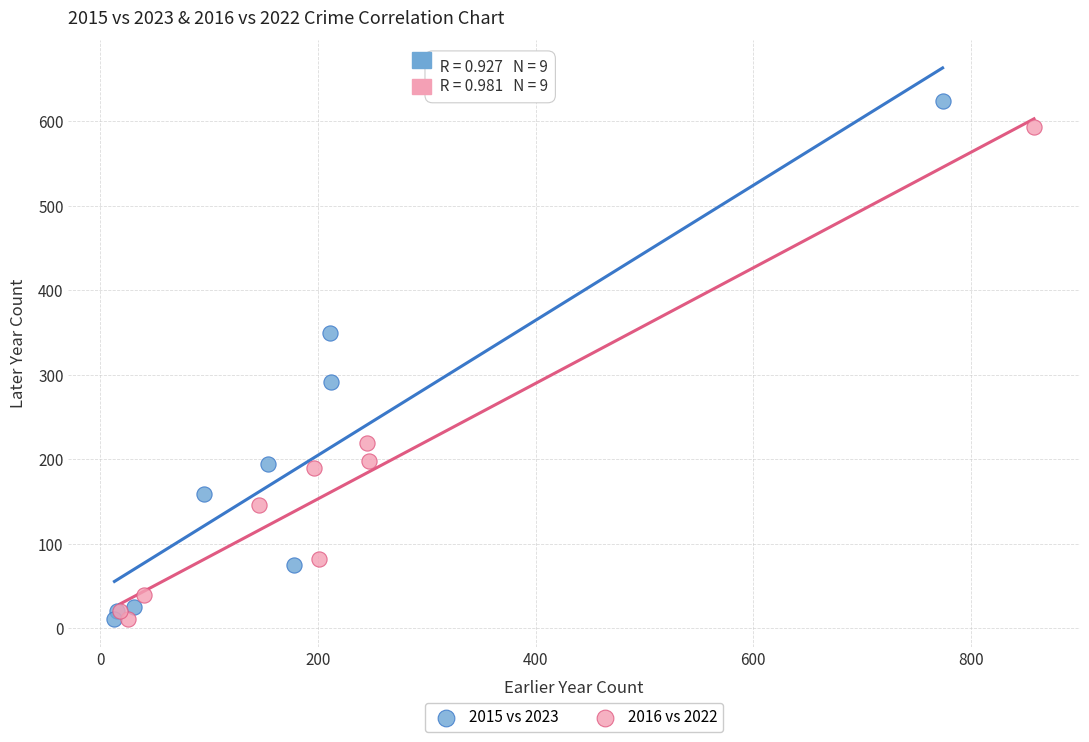

Which series has the largest Y range (max minus min)?

2015 vs 2023